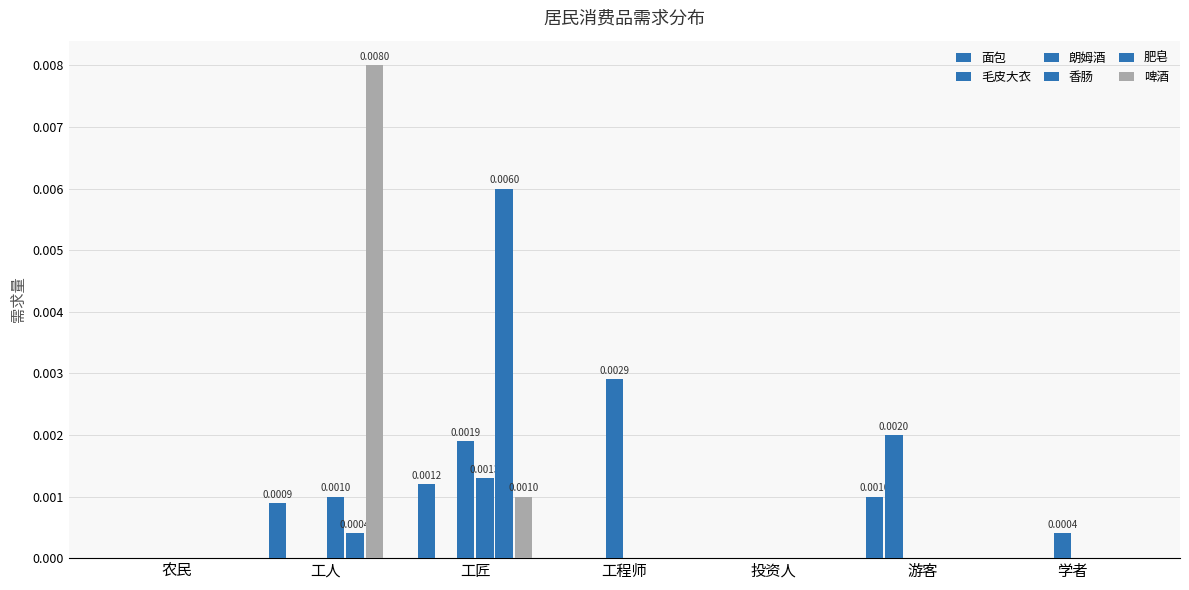

Rank the series at 工人 from highest to lowest value.

啤酒, 香肠, 面包, 肥皂, 毛皮大衣, 朗姆酒